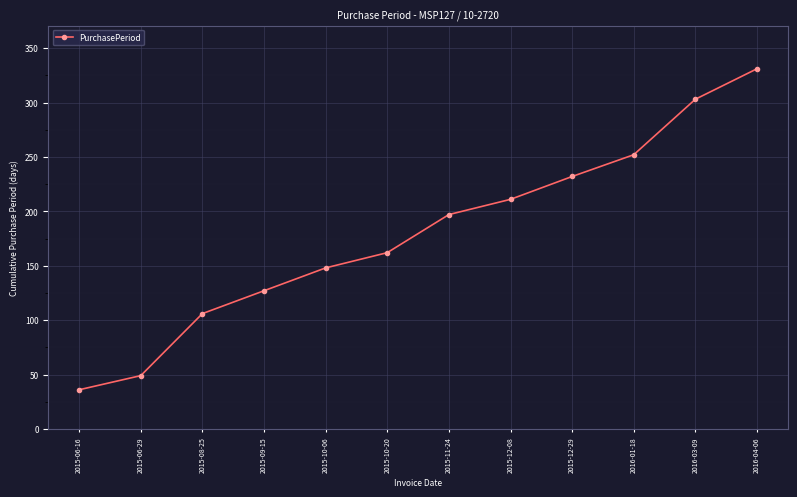

What value does the data have at 2015-10-20, to the nearest 10?

160